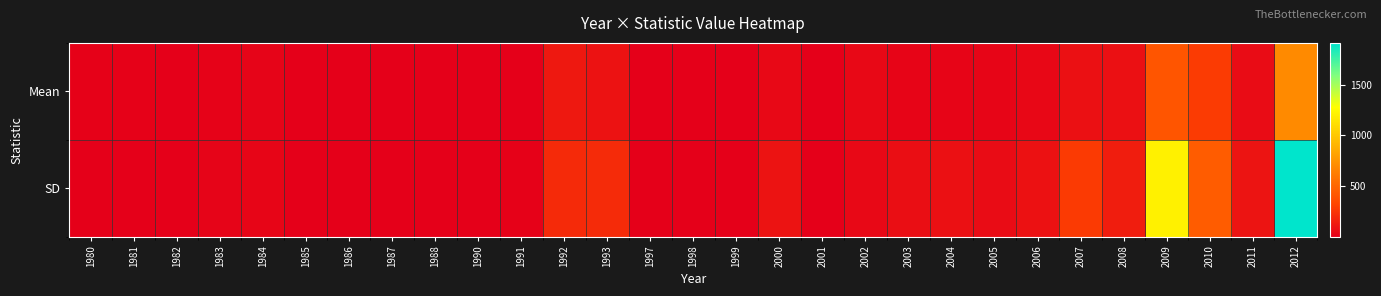

Reading left to right, extract all data points from this chart.

Mean: 1980=10.3	1981=10.5	1982=4.2	1983=13.1	1984=22.5	1985=5.4	1986=2.1	1987=3.6	1988=1.2	1990=3.9	1991=8.4	1992=115.8	1993=87.8	1997=3.9	1998=6.5	1999=2.7	2000=39.9	2001=4.0	2002=41.6	2003=25.8	2004=26.1	2005=28.7	2006=36.4	2007=78.5	2008=83.2	2009=415.5	2010=276.4	2011=57.5	2012=693.4
SD: 1980=6.9	1981=6.6	1982=3.5	1983=19.9	1984=28.8	1985=7.6	1986=2.4	1987=1.0	1988=1.2	1990=5.0	1991=10.5	1992=201.6	1993=205.4	1997=2.8	1998=4.9	1999=1.3	2000=91.3	2001=4.9	2002=44.1	2003=69.6	2004=79.7	2005=58.0	2006=85.9	2007=272.8	2008=142.3	2009=1208.8	2010=450.3	2011=97.1	2012=1914.3